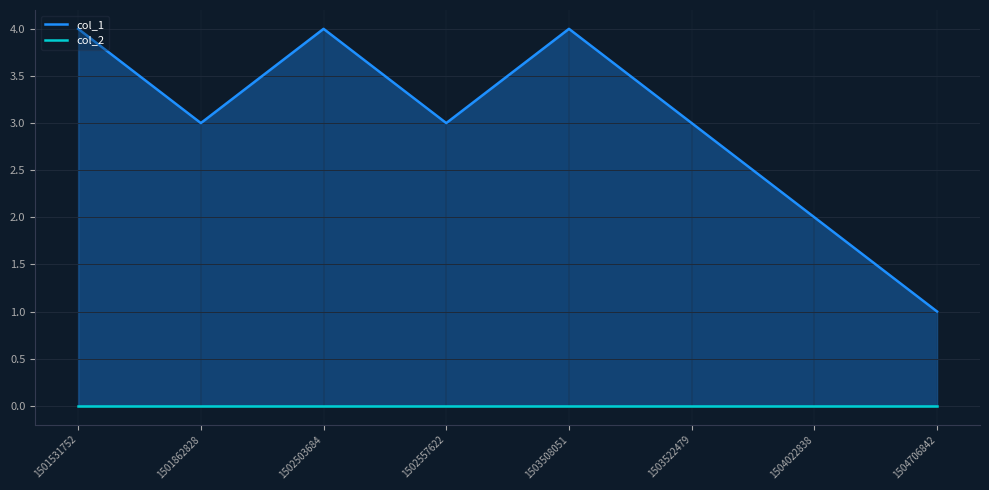

Rank the series by their maximum value, from lowest to highest.

col_2, col_1